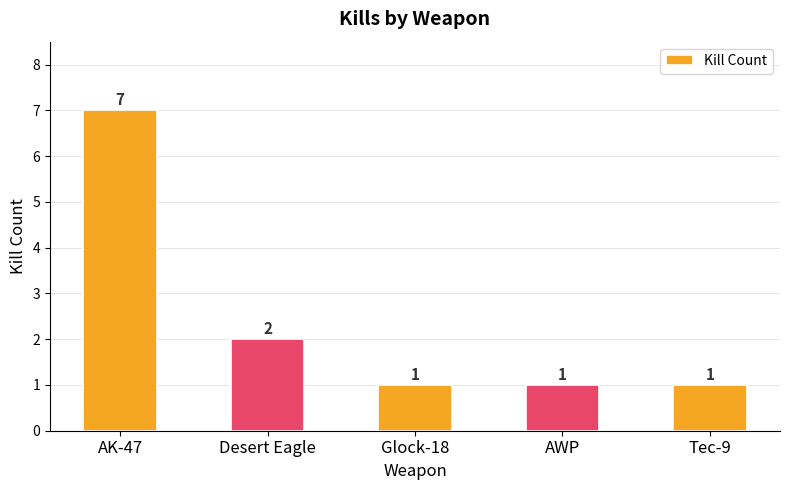

What is the label of the 1st bar from the right?

Tec-9